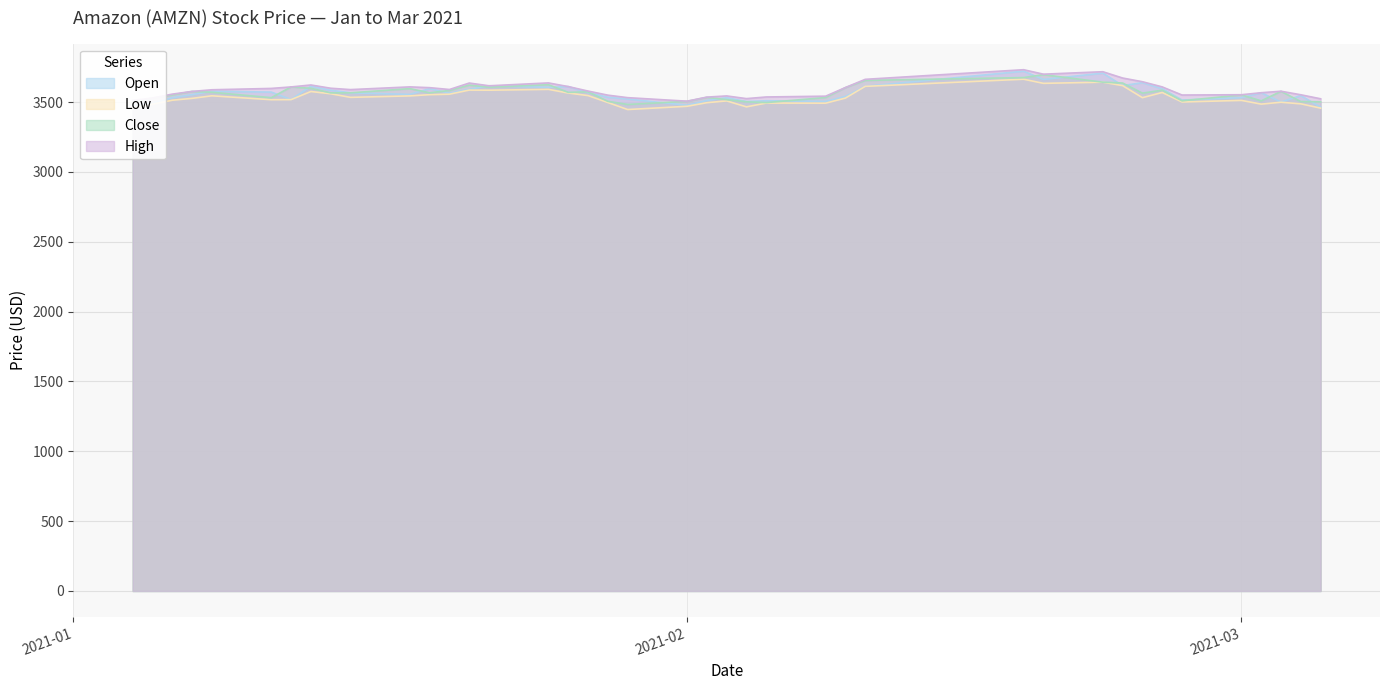

Reading right to left, transcribe all the data shown in this chart.

Open: 3463.3	3546.6	3500.2	3566.9	3531.5	3514.6	3595.5	3638.9	3617.7	3707.2	3661.8	3721.1	3612.6	3539.8	3504.6	3509.5	3503.8	3531.1	3510.8	3477.2	3521.7	3534.7	3567.6	3611.0	3605.4	3616.5	3590.9	3564.1	3596.4	3554.8	3566.3	3584.9	3613.3	3518.0	3571.3	3577.7	3552.9	3530.9	3492.2	3474.7
Low: 3456.7	3487.4	3498.7	3485.4	3512.0	3500.7	3568.5	3531.6	3617.7	3642.4	3634.0	3663.7	3612.5	3528.7	3492.1	3493.0	3465.8	3508.5	3495.6	3469.9	3446.5	3496.9	3546.5	3564.7	3591.0	3585.0	3585.8	3556.4	3553.0	3544.3	3533.8	3559.6	3575.6	3517.5	3517.0	3544.9	3526.6	3513.1	3484.7	3457.2
Close: 3502.0	3503.5	3576.9	3508.6	3551.4	3509.1	3585.1	3564.1	3636.4	3642.4	3696.2	3675.4	3655.1	3603.5	3532.4	3496.3	3501.9	3517.3	3533.7	3505.3	3483.1	3505.2	3573.3	3569.4	3624.2	3606.8	3621.3	3583.1	3566.4	3596.2	3566.4	3565.9	3598.7	3608.3	3531.5	3570.1	3576.2	3550.9	3528.7	3503.0
High: 3523.6	3552.2	3577.6	3566.9	3552.6	3550.4	3608.6	3645.6	3672.1	3717.3	3699.6	3731.7	3662.8	3604.0	3542.2	3536.5	3524.7	3544.0	3535.5	3506.4	3531.6	3549.5	3578.8	3611.0	3637.1	3616.5	3636.2	3590.0	3603.1	3608.8	3589.3	3599.1	3622.3	3608.3	3597.7	3588.1	3576.2	3556.8	3528.7	3511.7